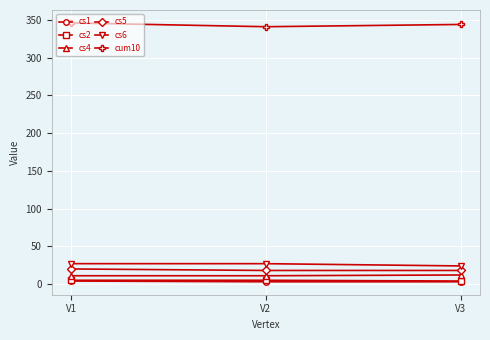

At how many categories does at least one series exceed 284?

3